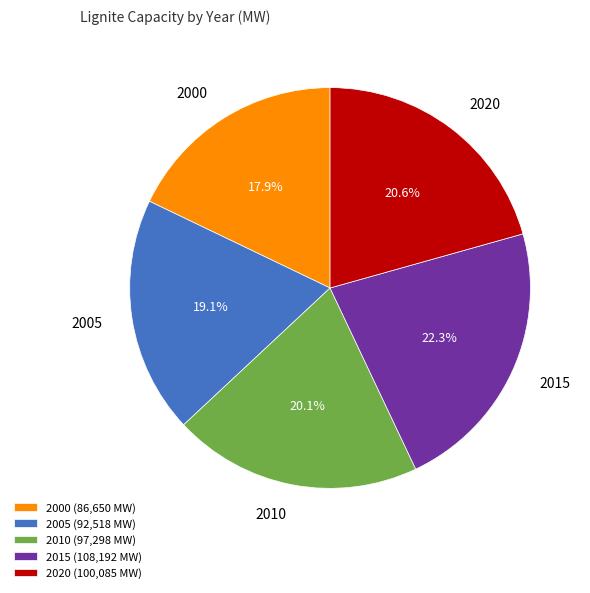

What is the smallest slice in the pie chart?

2000